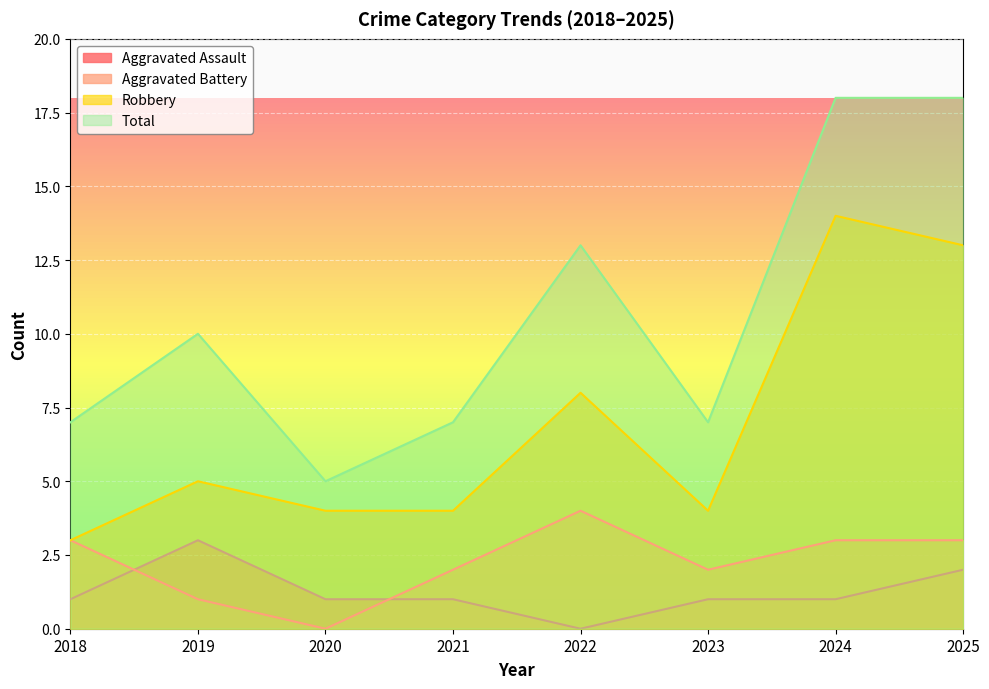

How many lines are shown in the chart?

4